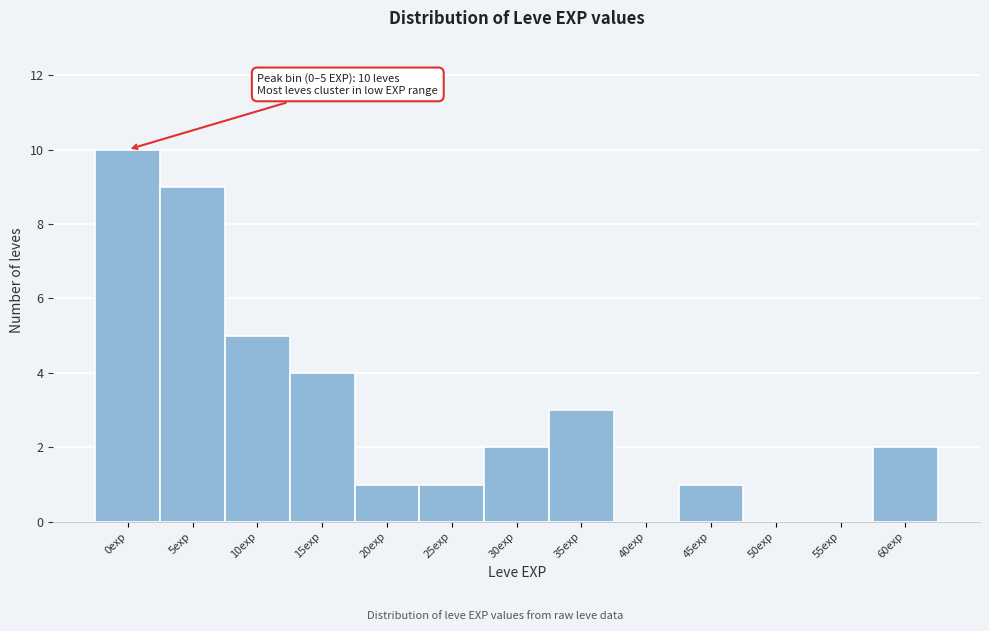

Reading left to right, what are all the values shown in this chart?

0exp=10	5exp=9	10exp=5	15exp=4	20exp=1	25exp=1	30exp=2	35exp=3	40exp=0	45exp=1	50exp=0	55exp=0	60exp=2